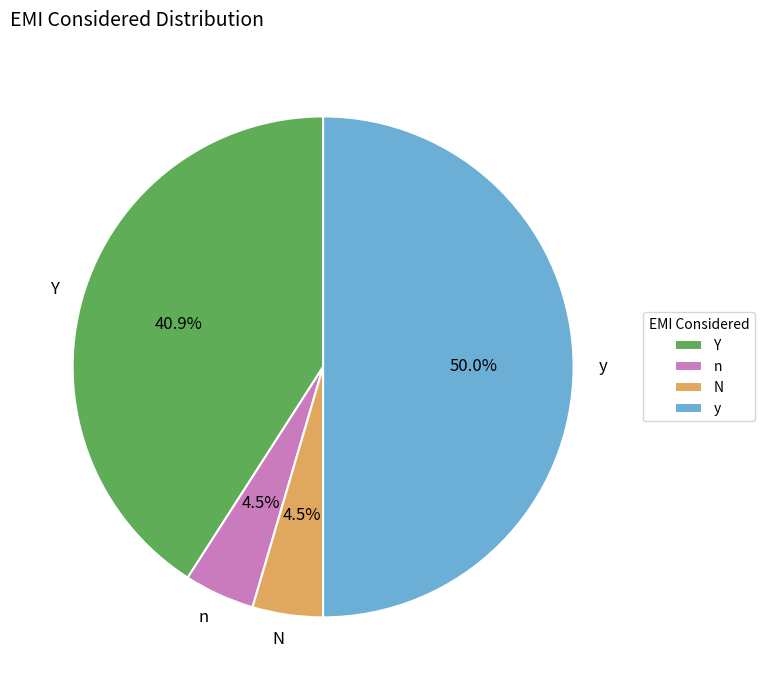

Which category has the biggest portion of the pie?

y